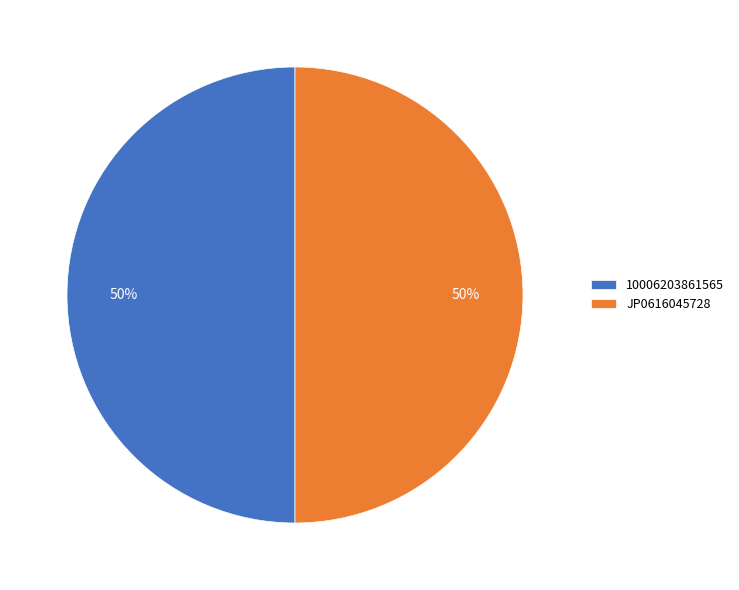

What is the ratio of the value at JP0616045728 to the value at 10006203861565?

1.0